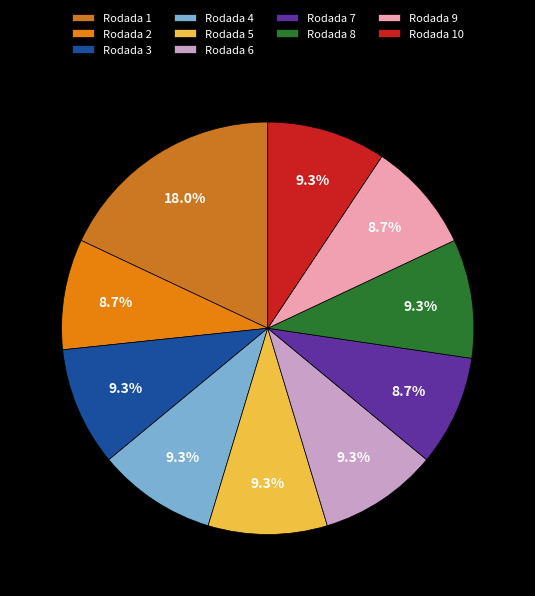

Combined, do Rodada 3 and Rodada 5 account for over 50%?

No